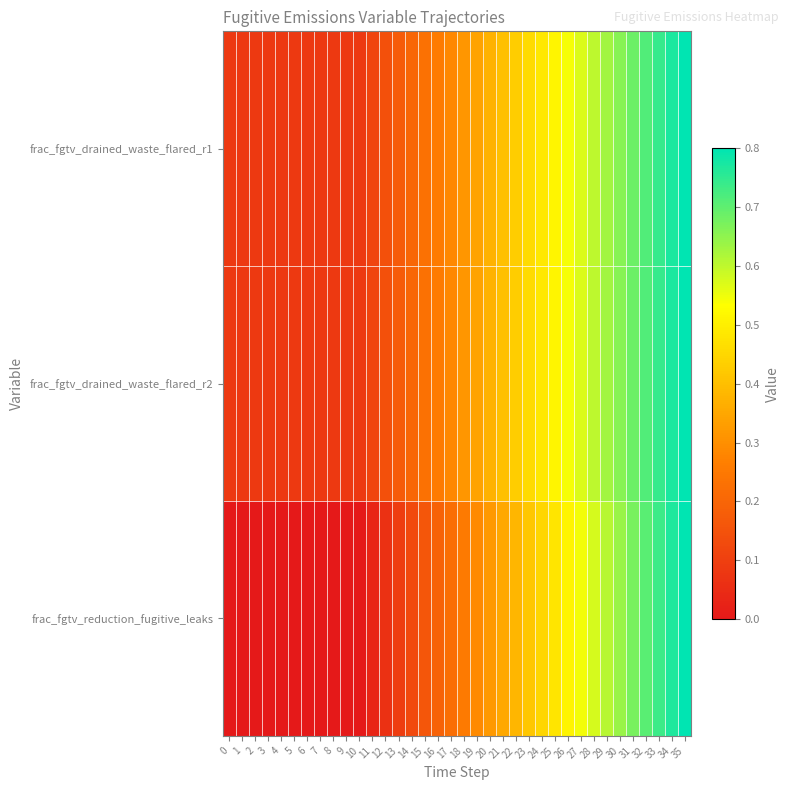

What is the total value across all series at 31?

2.0